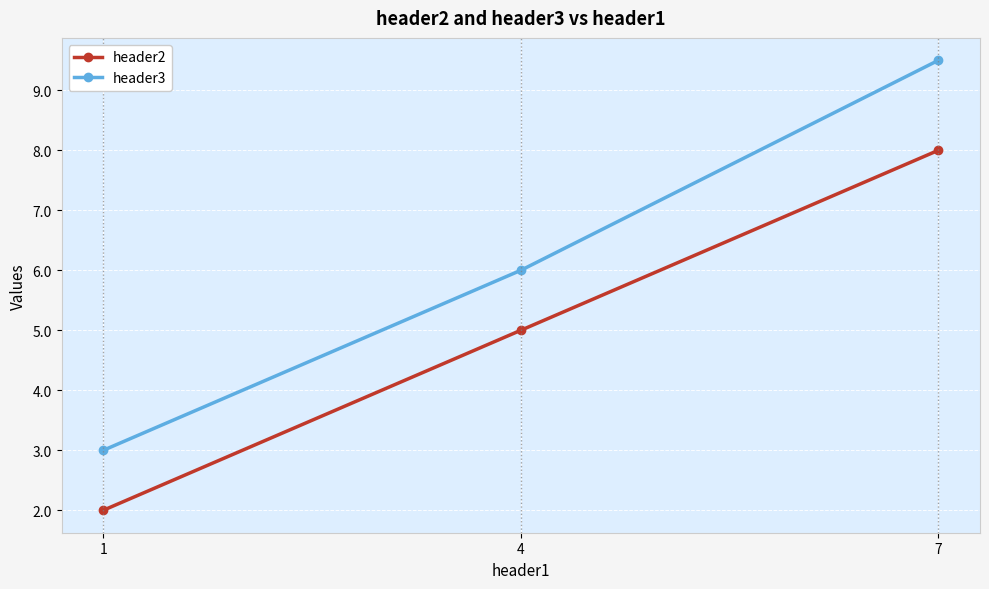

How many categories are shown in the chart?

3